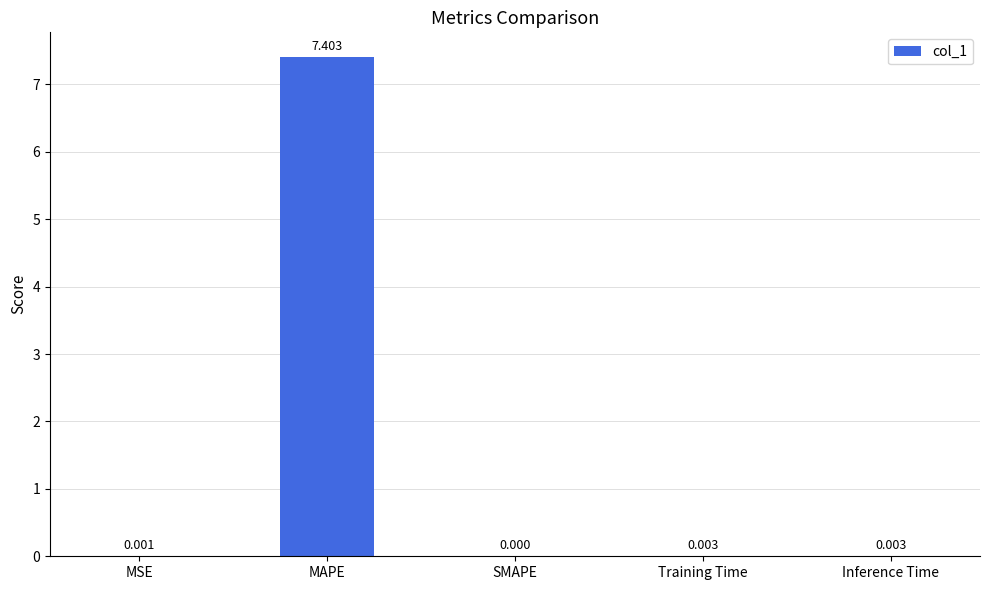

True or false: the data shows -4.9 at SMAPE.

False